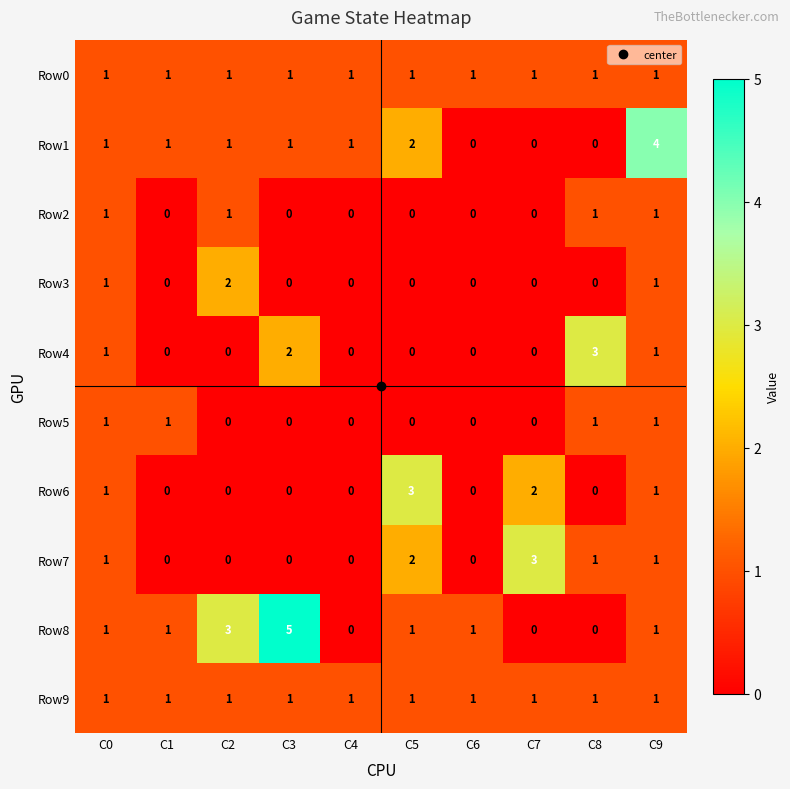

What is the difference between the maximum and second lowest values in the Row7 series?

3